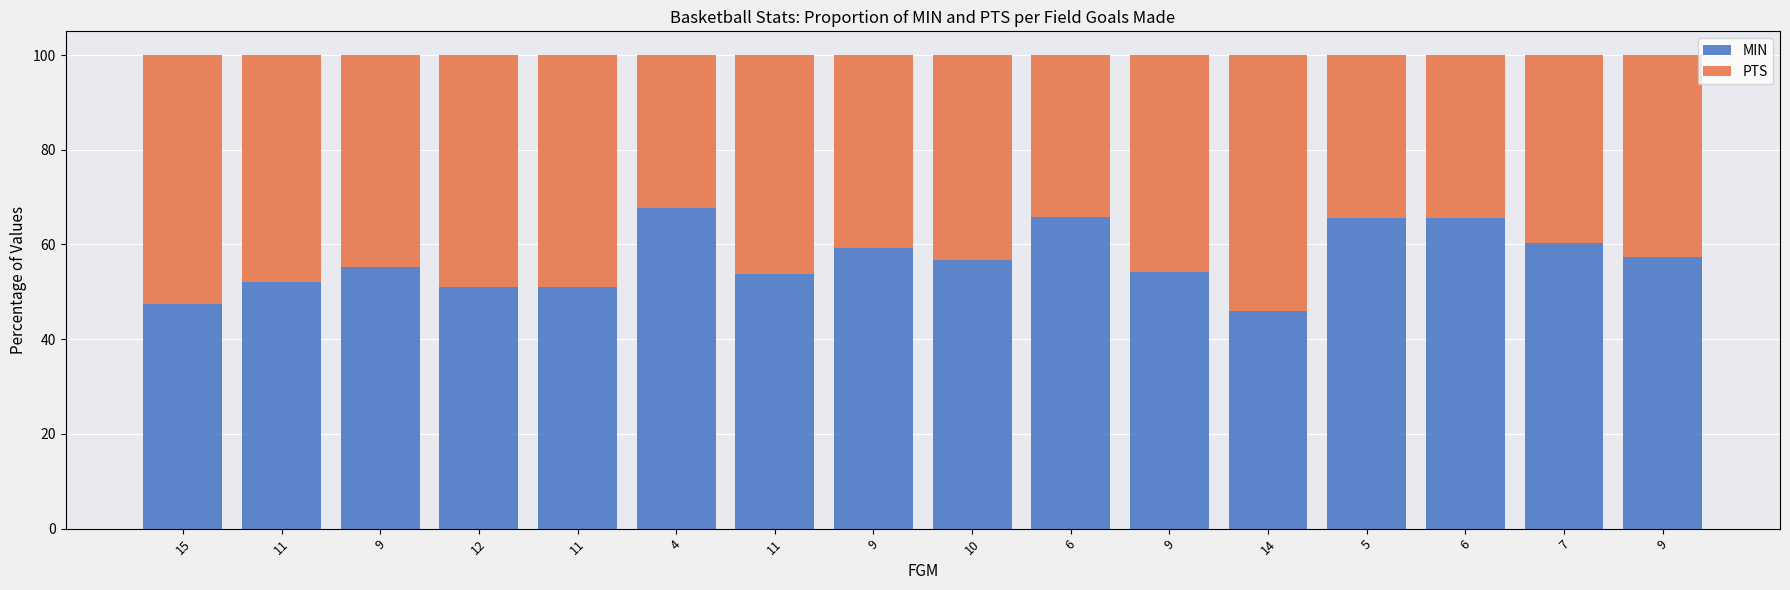

Rank the series at 6 from lowest to highest value.

PTS, MIN